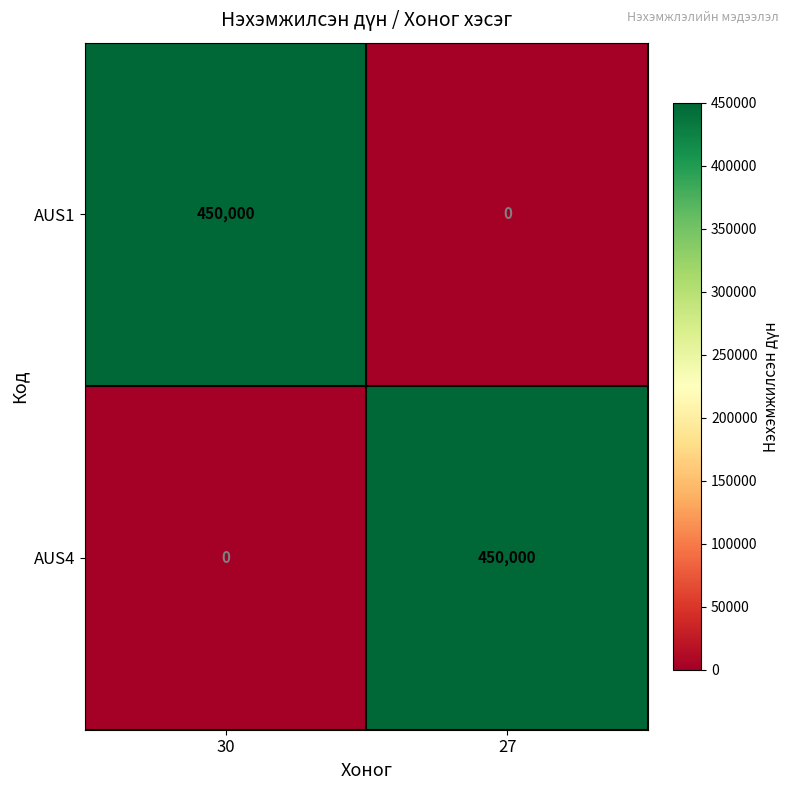

What is the total value across all series at 27?

450000